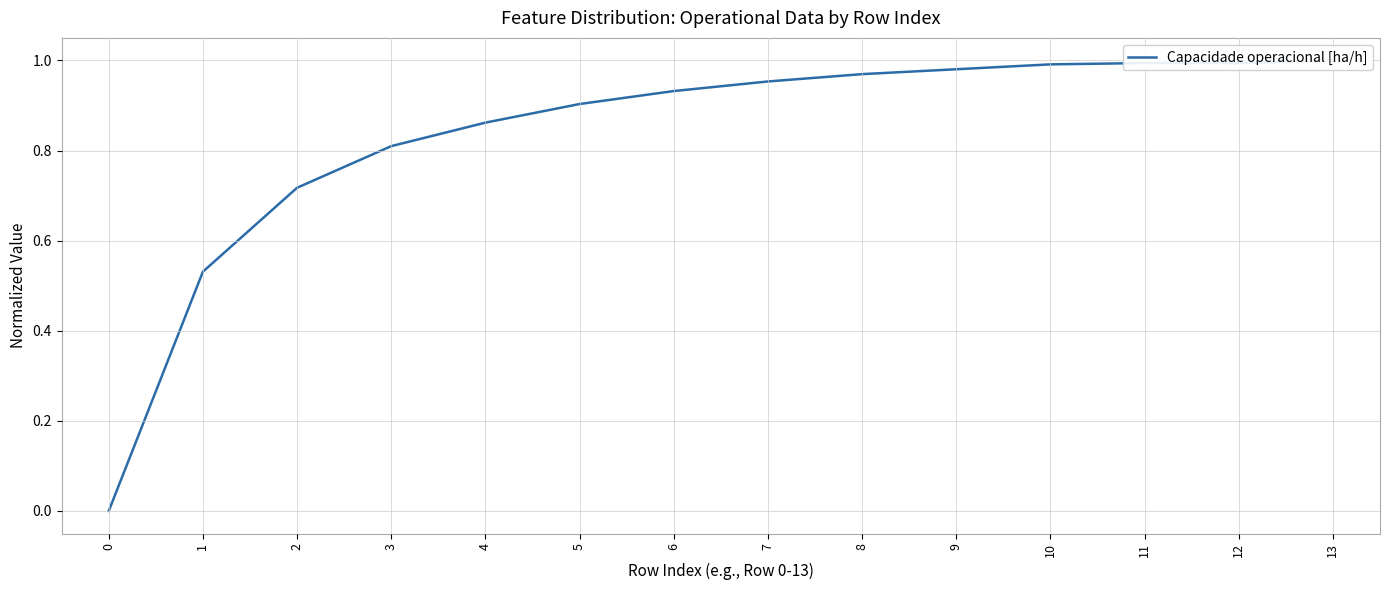

List the labels in order of value, largest first.

13, 11, 12, 10, 9, 8, 7, 6, 5, 4, 3, 2, 1, 0